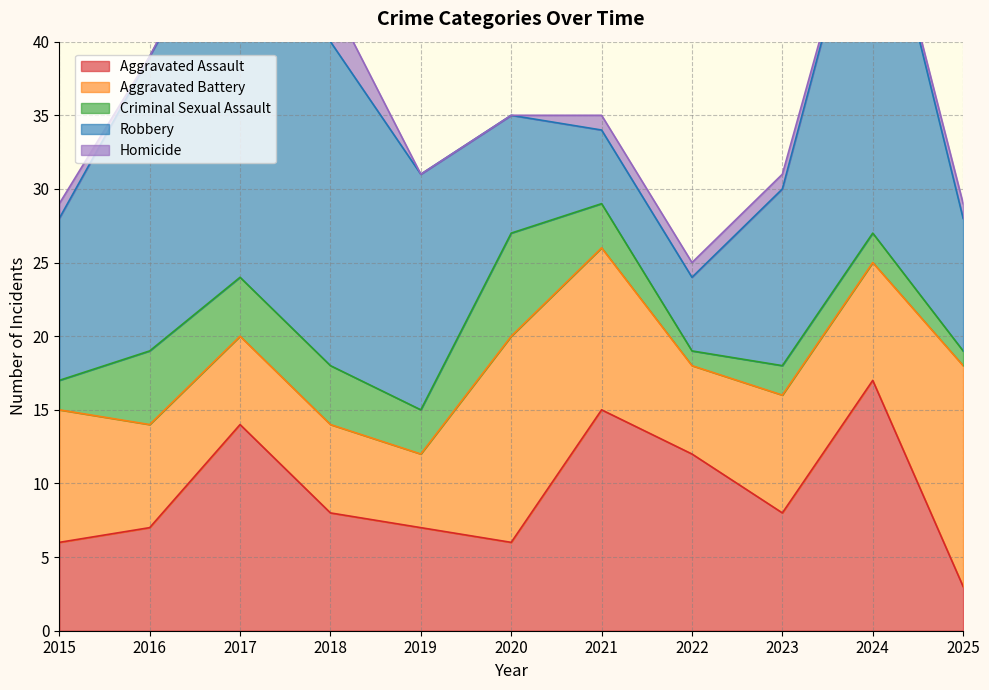

Reading left to right, extract all data points from this chart.

Aggravated Assault: 2015=6	2016=7	2017=14	2018=8	2019=7	2020=6	2021=15	2022=12	2023=8	2024=17	2025=3
Aggravated Battery: 2015=9	2016=7	2017=6	2018=6	2019=5	2020=14	2021=11	2022=6	2023=8	2024=8	2025=15
Criminal Sexual Assault: 2015=2	2016=5	2017=4	2018=4	2019=3	2020=7	2021=3	2022=1	2023=2	2024=2	2025=1
Robbery: 2015=11	2016=20	2017=26	2018=22	2019=16	2020=8	2021=5	2022=5	2023=12	2024=26	2025=9
Homicide: 2015=1	2016=0	2017=1	2018=3	2019=0	2020=0	2021=1	2022=1	2023=1	2024=0	2025=1